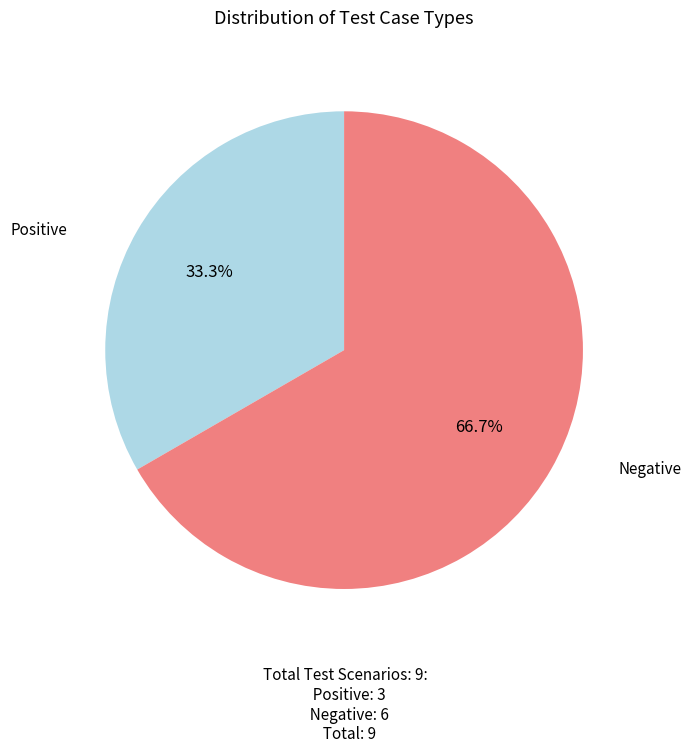

To the nearest percent, what is the difference between the largest and smallest slice percentages?

33%